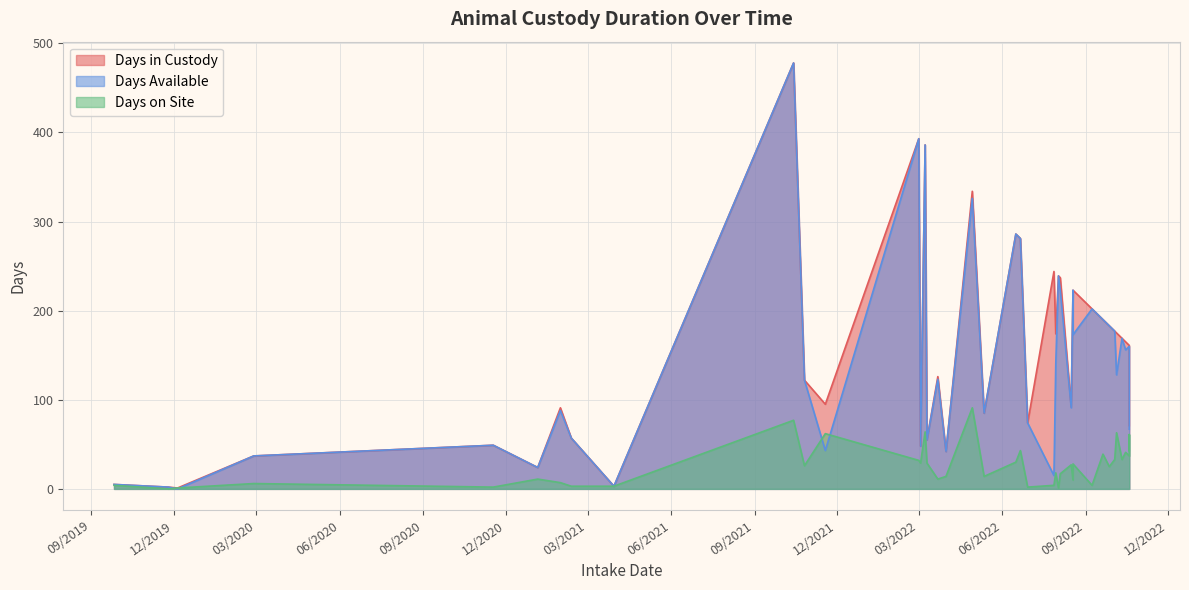

What is the average value of the Days in Custody series?

154